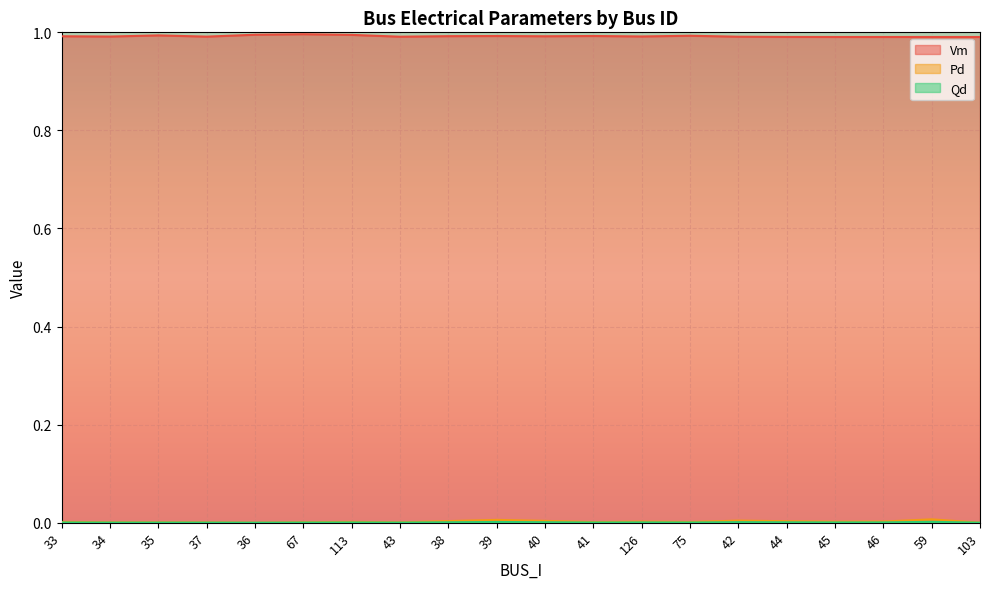

Reading right to left, list all the values displayed in this chart.

Vm: 103=1.0	59=1.0	46=1.0	45=1.0	44=1.0	42=1.0	75=1.0	126=1.0	41=1.0	40=1.0	39=1.0	38=1.0	43=1.0	113=1.0	67=1.0	36=1.0	37=1.0	35=1.0	34=1.0	33=1.0
Pd: 103=0.0	59=0.0	46=0.0	45=0.0	44=0.0	42=0.0	75=0.0	126=0.0	41=0.0	40=0.0	39=0.0	38=0.0	43=0.0	113=0.0	67=0.0	36=0.0	37=0.0	35=0.0	34=0.0	33=0.0
Qd: 103=0.0	59=0.0	46=0.0	45=0.0	44=0.0	42=0.0	75=0.0	126=0.0	41=0.0	40=0.0	39=0.0	38=0.0	43=0.0	113=0.0	67=0.0	36=0.0	37=0.0	35=0.0	34=0.0	33=0.0